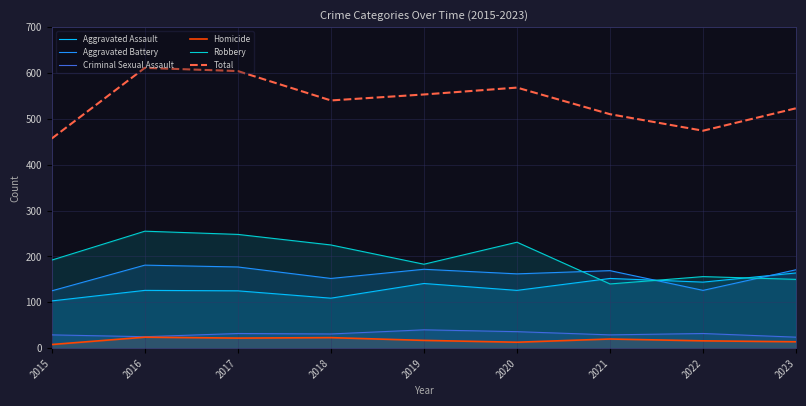

Which label corresponds to the smallest value in the chart?

2015